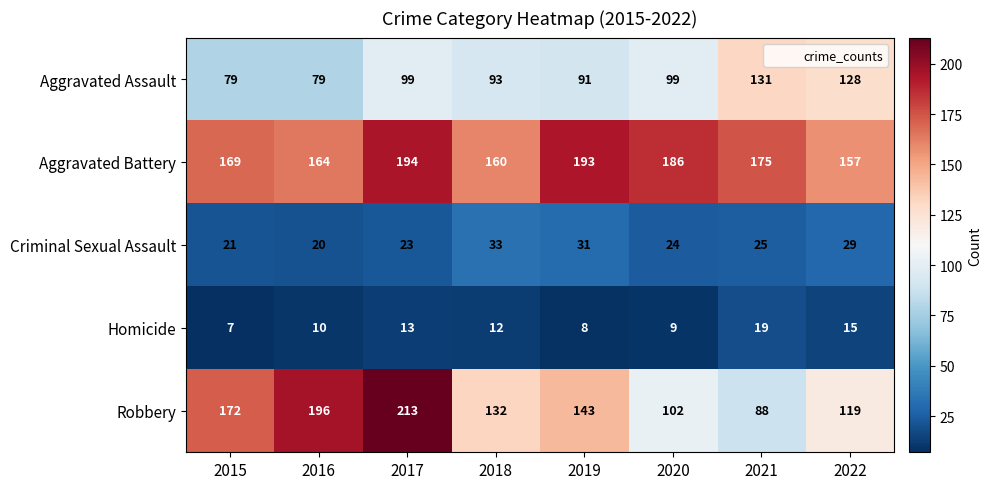

At which label is Aggravated Battery closest to 175?

2021